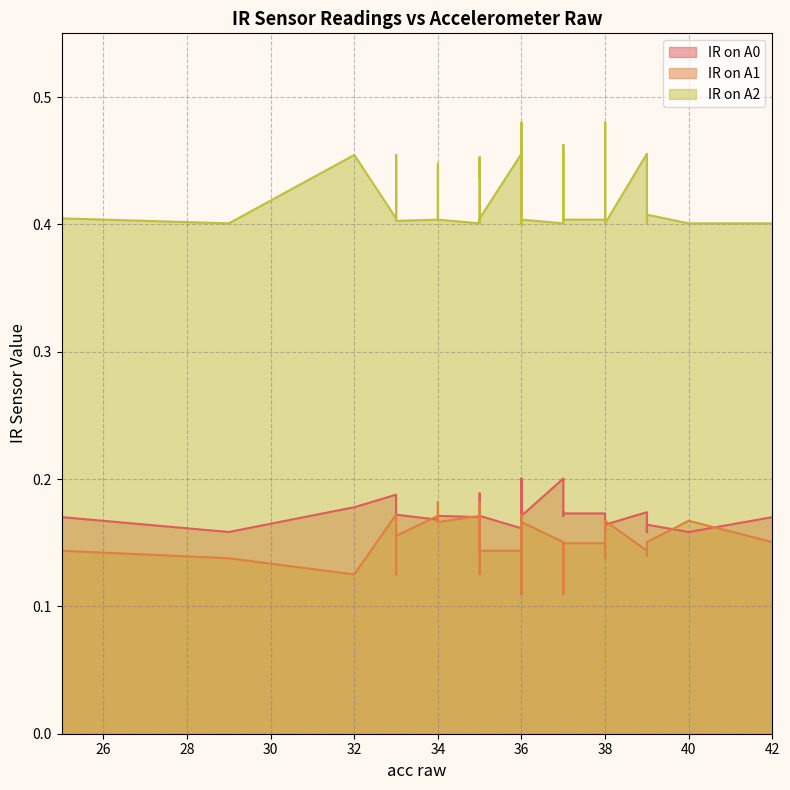

What is the maximum value for IR on A2?

0.5